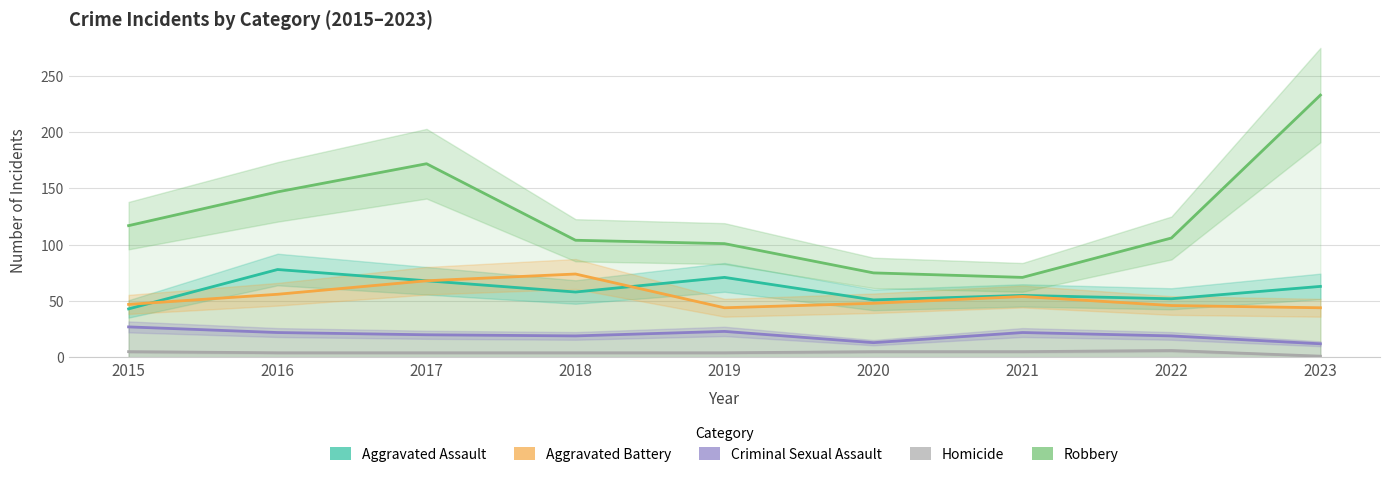

In Homicide, how many points are higher than both neighbors (excluding endpoints)?

1